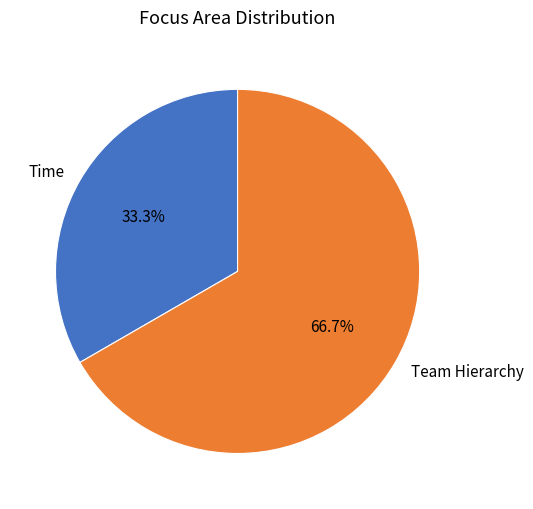

To the nearest percent, what portion does Time represent?

33%